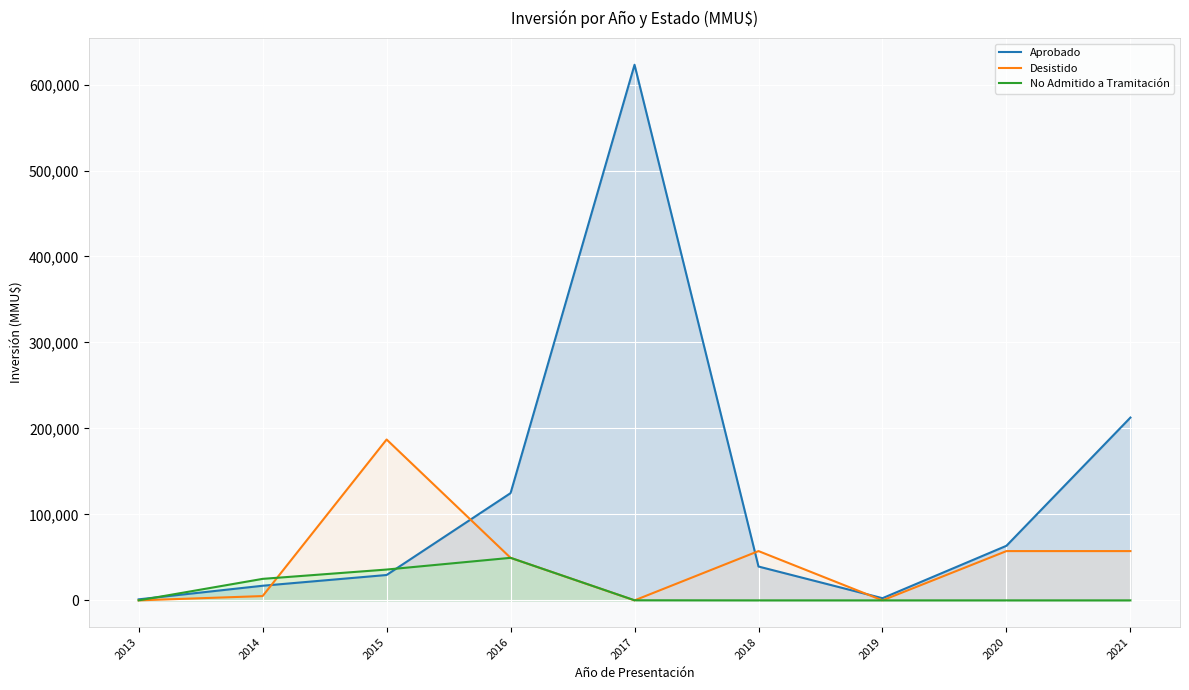

What are all the series names shown in the legend?

Aprobado, Desistido, No Admitido a Tramitación